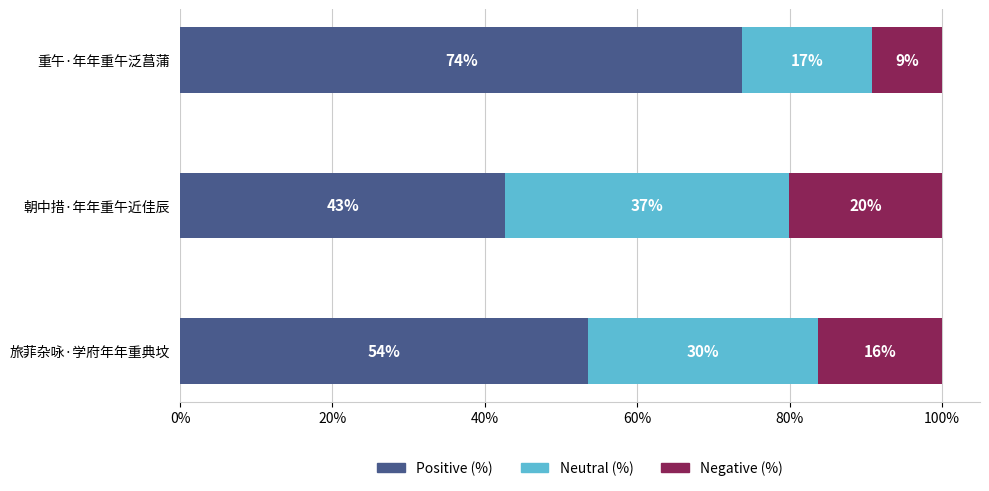

What is the sum of all Negative (%) values?

45.6